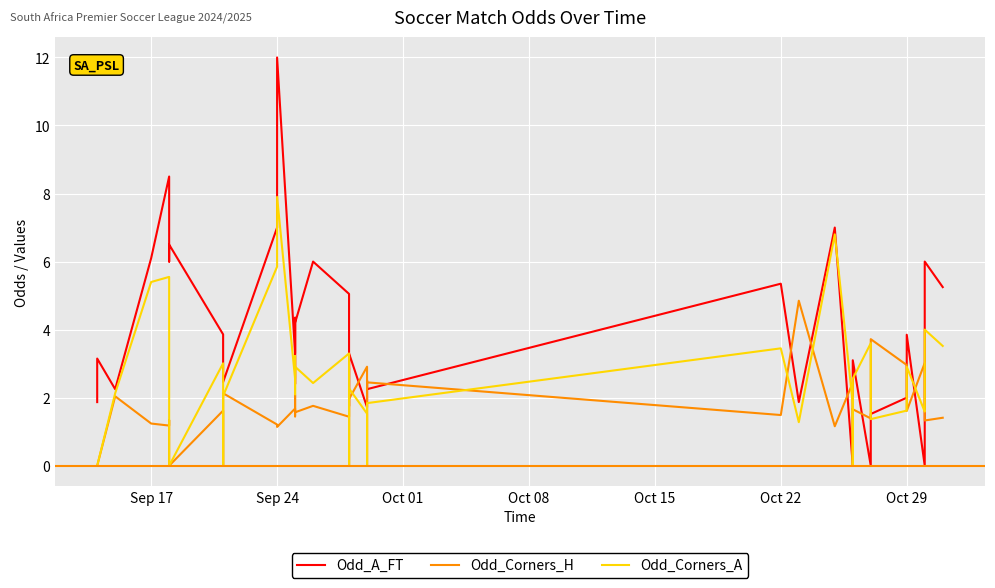

Which category has the lowest value in the Odd_Corners_A series?

Sep 17